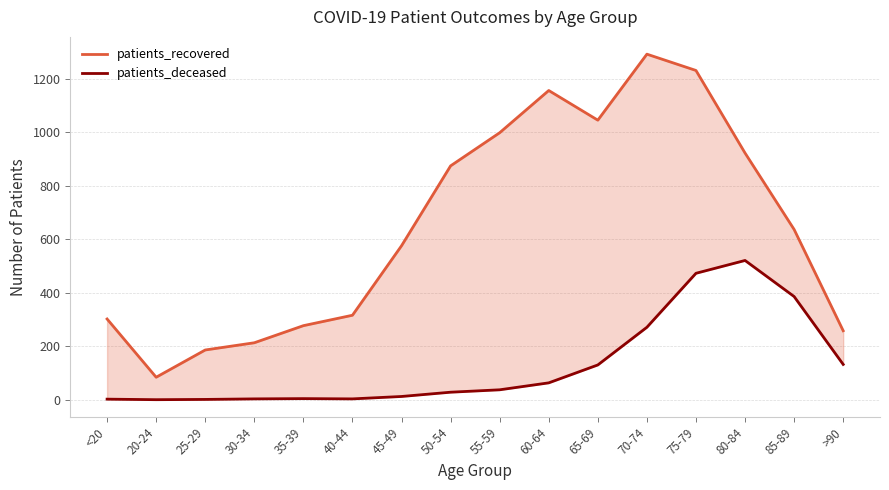

Which category has the lowest value in the patients_recovered series?

20-24